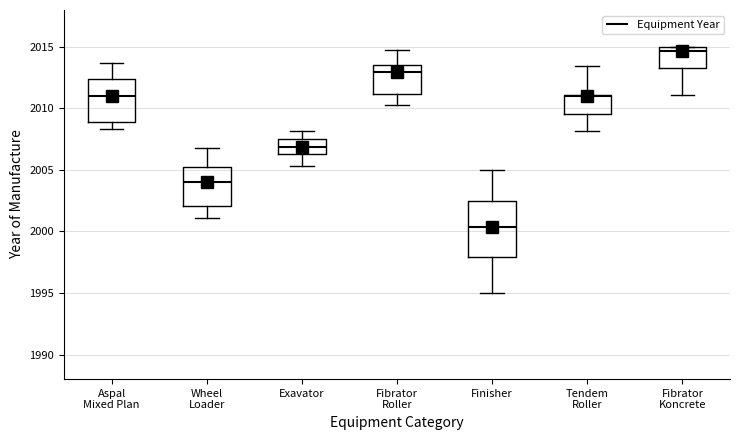

Where does the upper whisker of the box for Wheel Loader end on the y-axis? The values are not printed on the chart, so give them approximately, as read against the axis.

2007.0